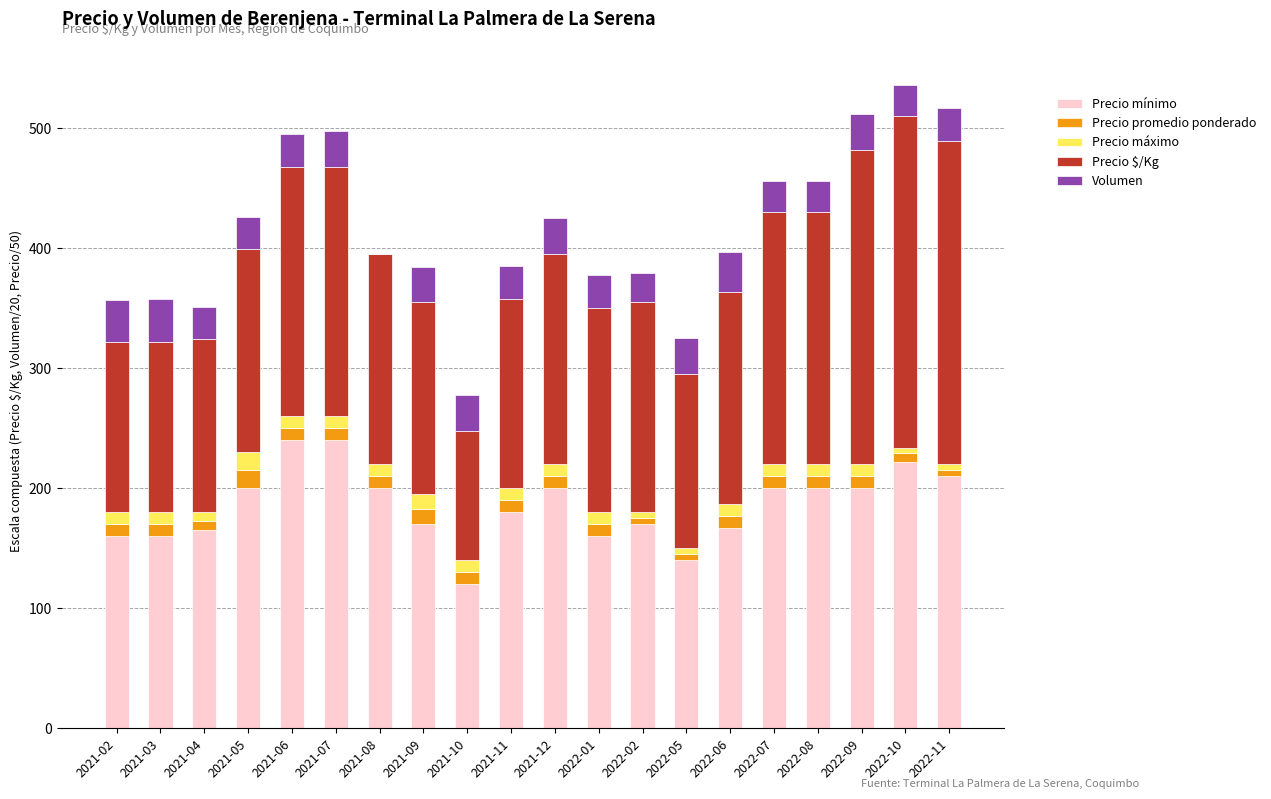

What is the maximum value for Precio mínimo?

240.0